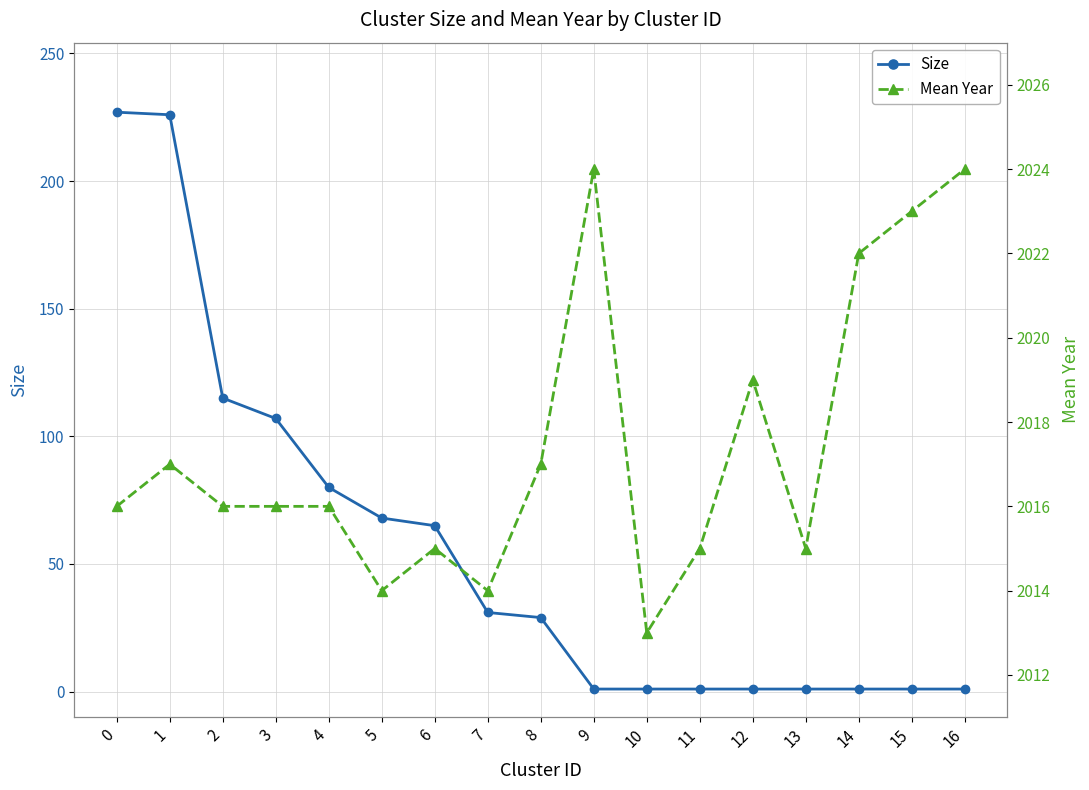

What is the difference between the maximum and minimum values in the Size series?

226